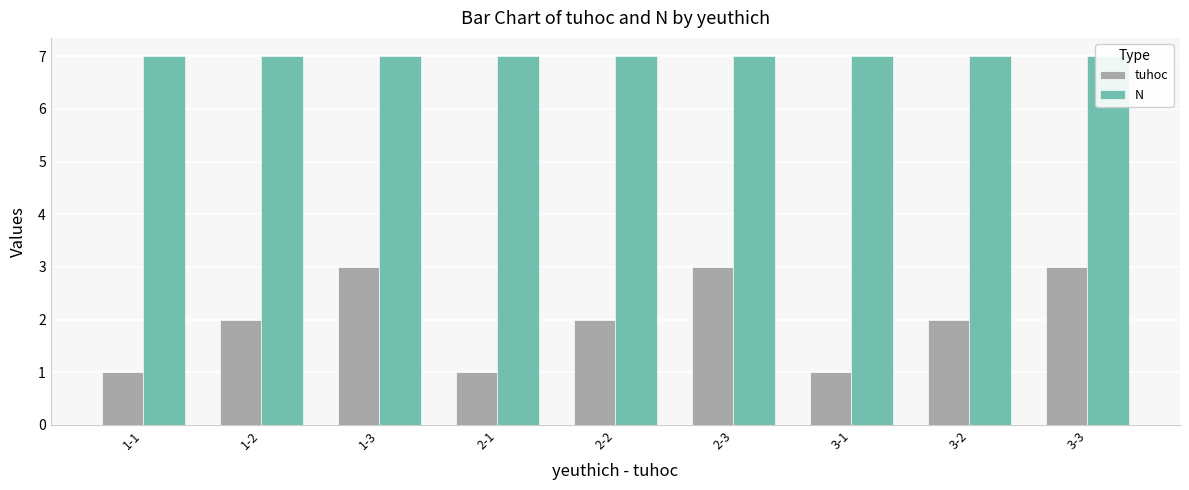

What is the minimum value for tuhoc?

1